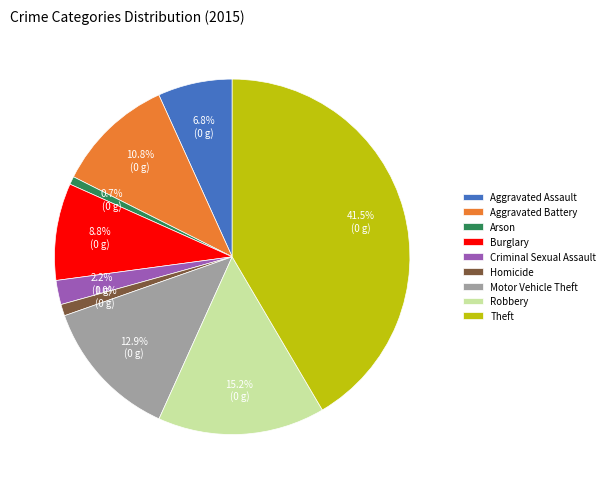

To the nearest percent, what is the difference between the Burglary and Robbery slice percentages?

6%